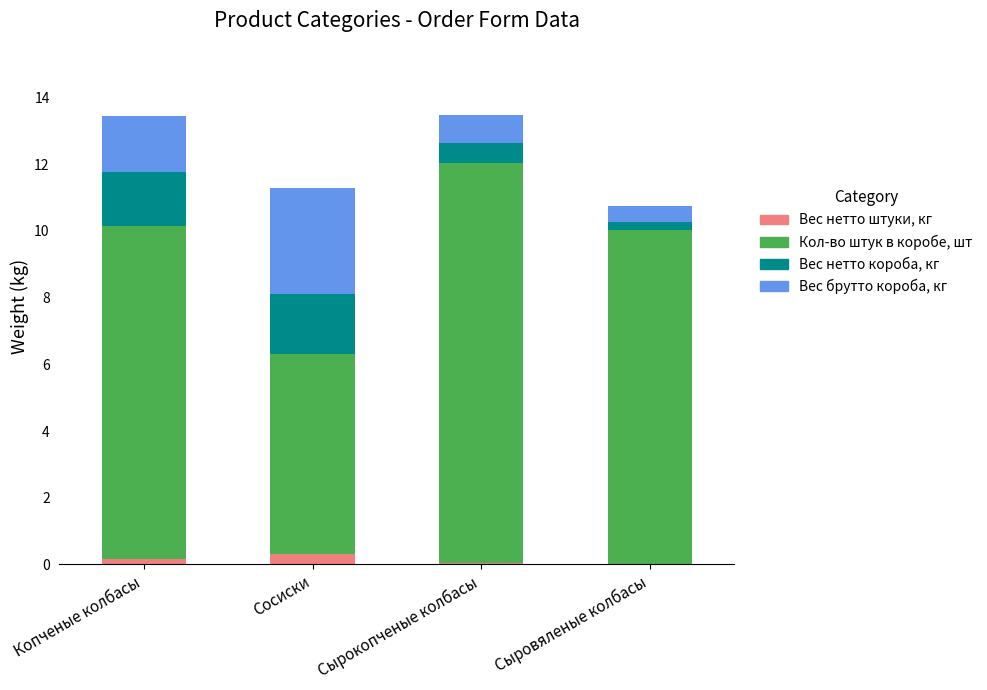

Is it true that Вес нетто короба, кг equals 1.8 at Сосиски?

True